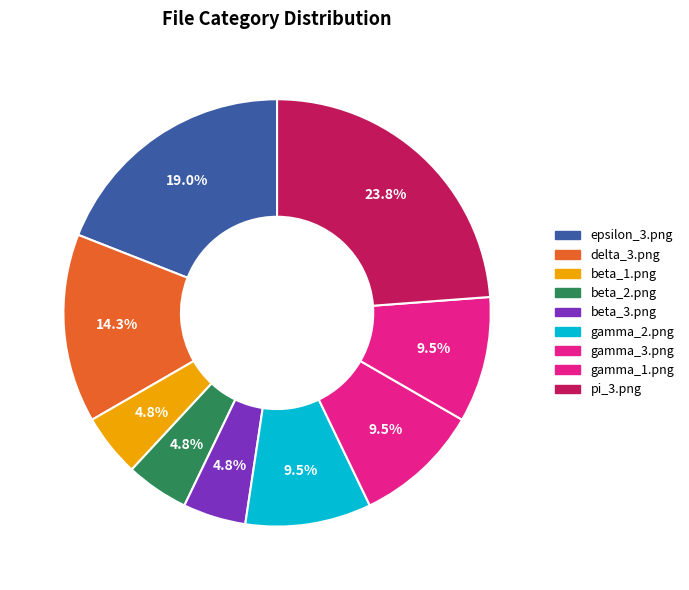

To the nearest percent, what is the average slice percentage?

11%